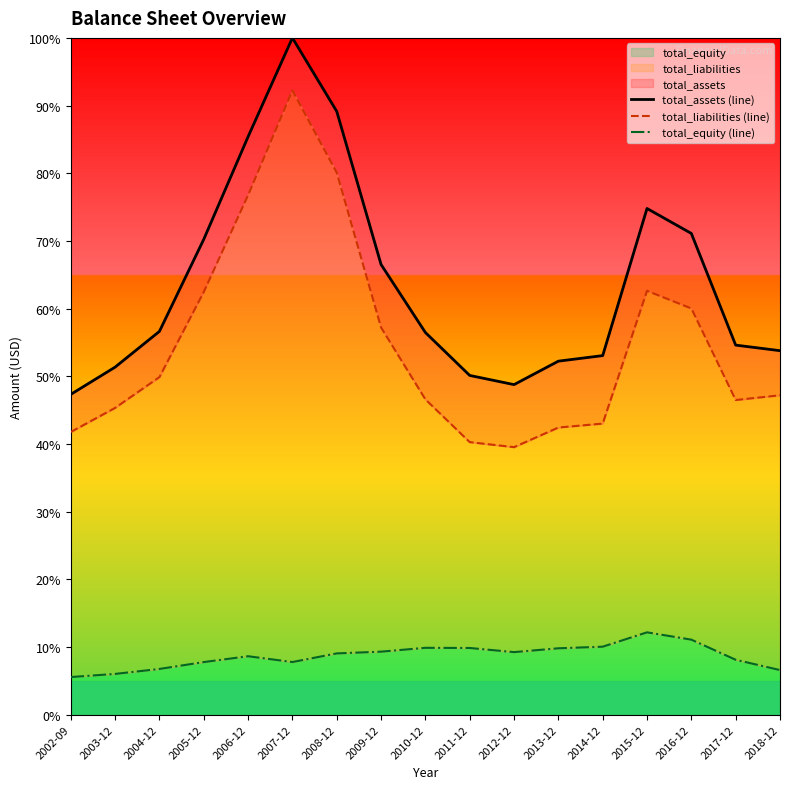

True or false: total_assets (line) and total_equity (line) cross at least once.

False